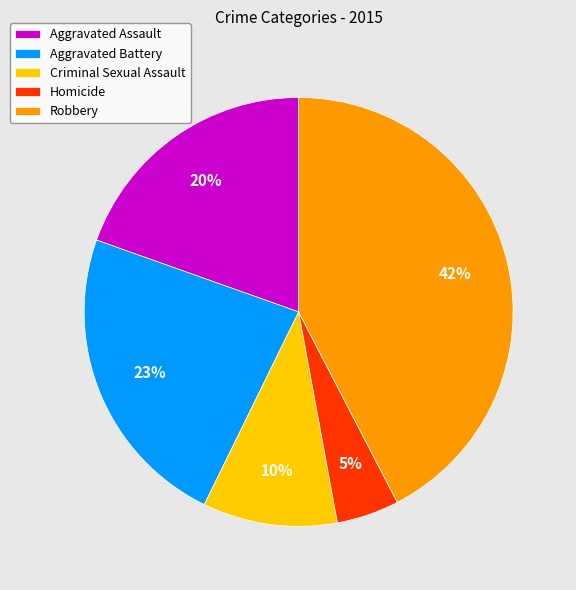

Which has a higher value, Aggravated Assault or Aggravated Battery?

Aggravated Battery